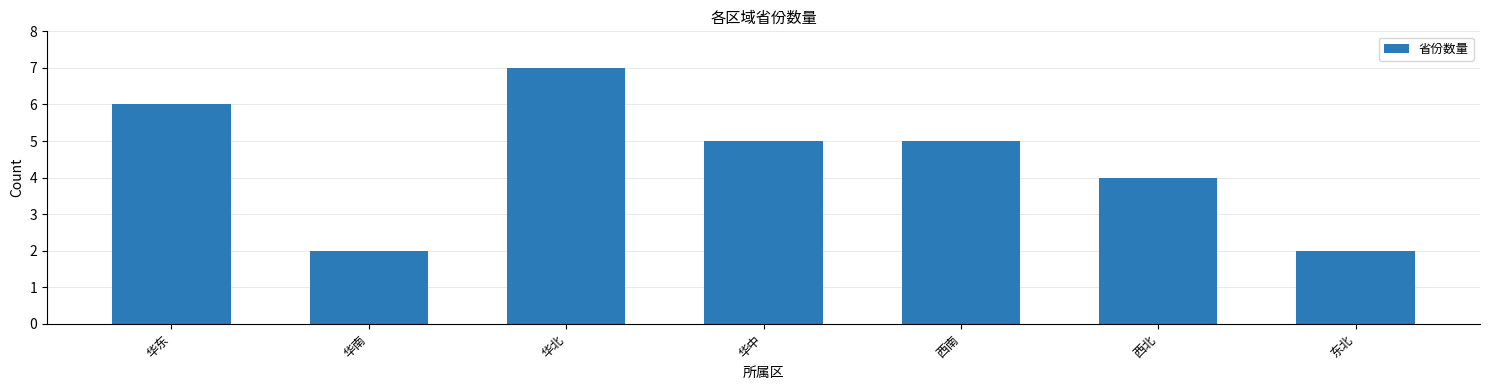

The value at 西南 is 5. True or false?

True